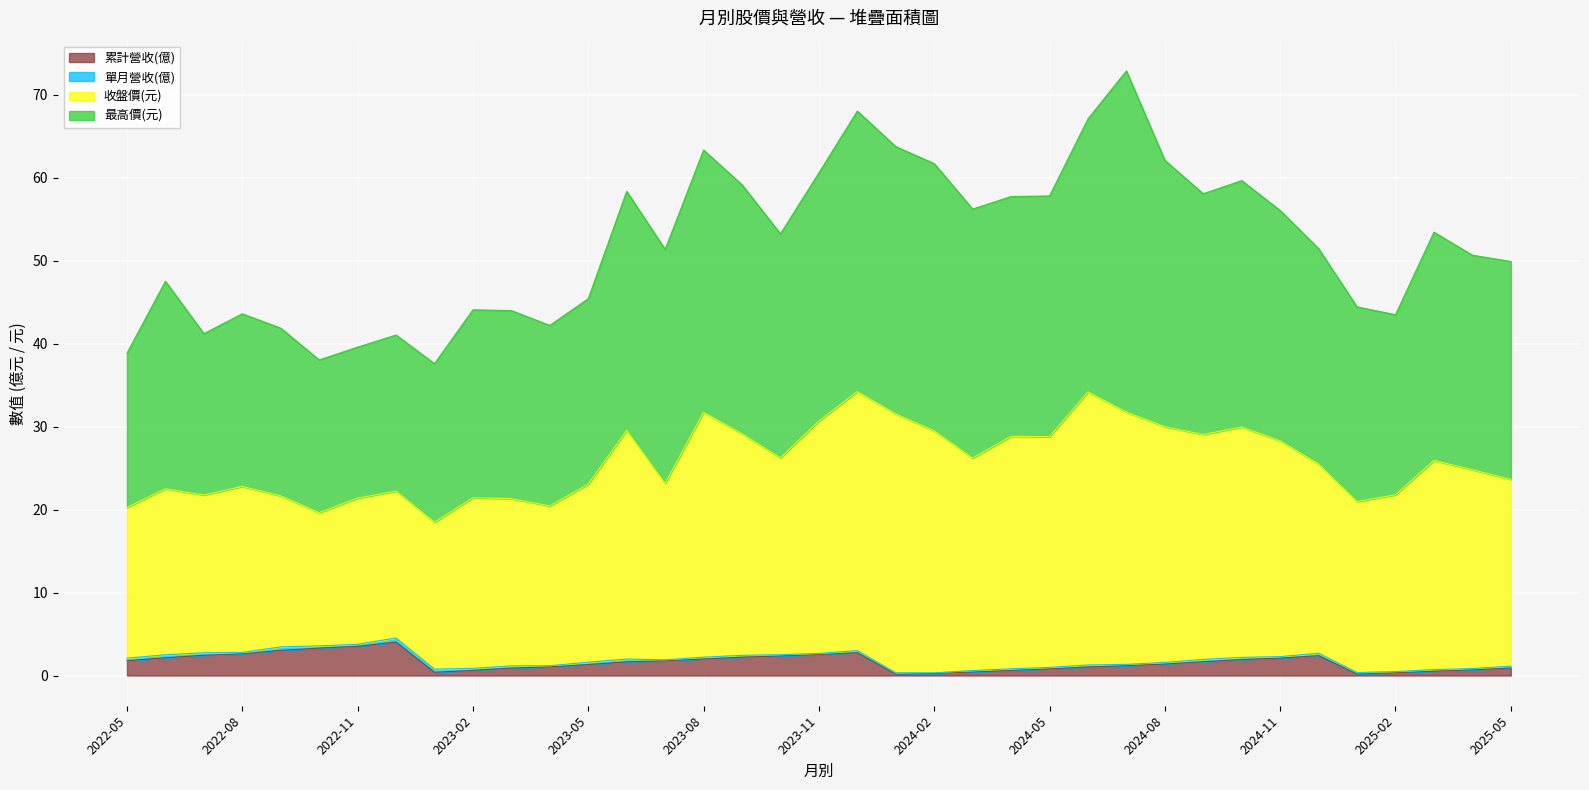

True or false: 累計營收(億) and 最高價(元) intersect in this chart.

False